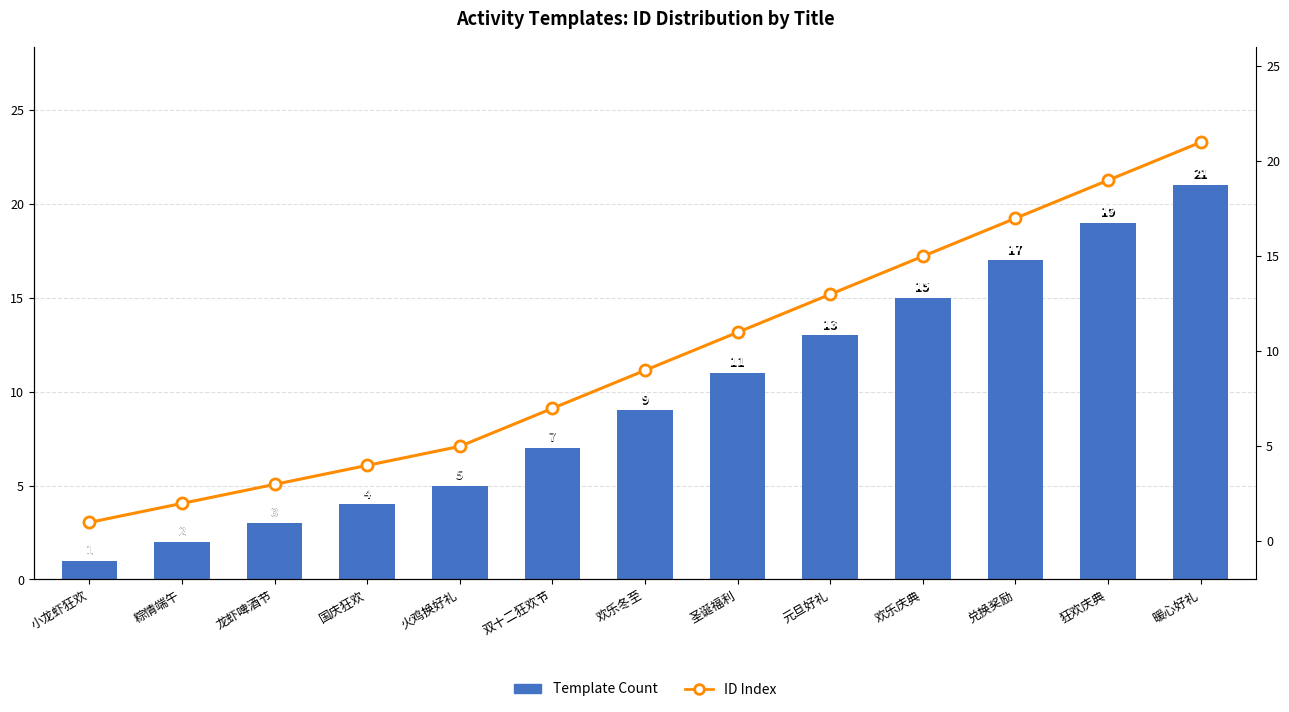

Reading right to left, what are all the values shown in this chart?

Template Count: 暖心好礼=21	狂欢庆典=19	兑换奖励=17	欢乐庆典=15	元旦好礼=13	圣诞福利=11	欢乐冬至=9	双十二狂欢节=7	火鸡换好礼=5	国庆狂欢=4	龙虾啤酒节=3	粽情端午=2	小龙虾狂欢=1
ID Index: 暖心好礼=21	狂欢庆典=19	兑换奖励=17	欢乐庆典=15	元旦好礼=13	圣诞福利=11	欢乐冬至=9	双十二狂欢节=7	火鸡换好礼=5	国庆狂欢=4	龙虾啤酒节=3	粽情端午=2	小龙虾狂欢=1